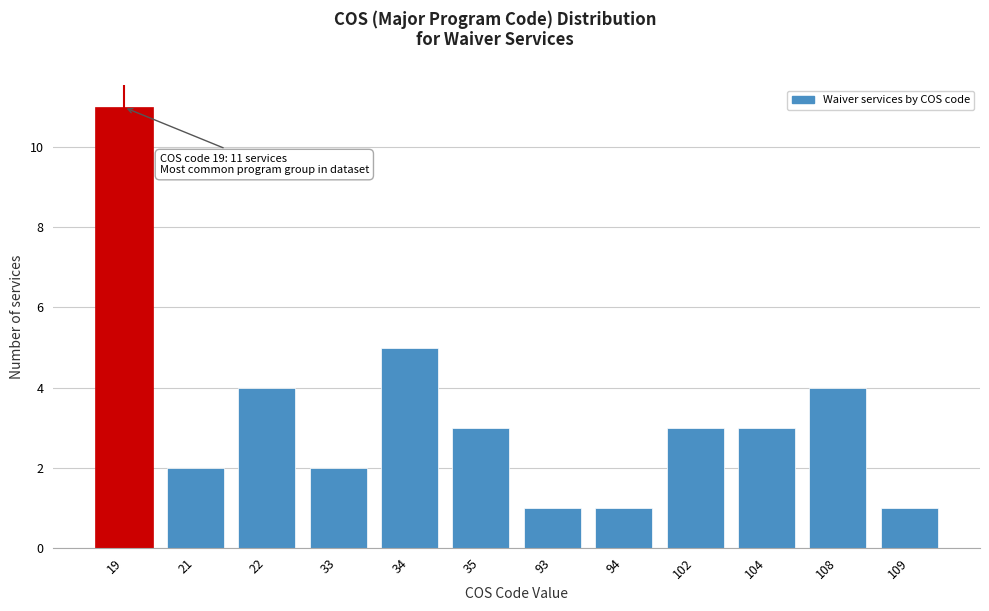

Reading right to left, extract all data points from this chart.

1	4	3	3	1	1	3	5	2	4	2	11